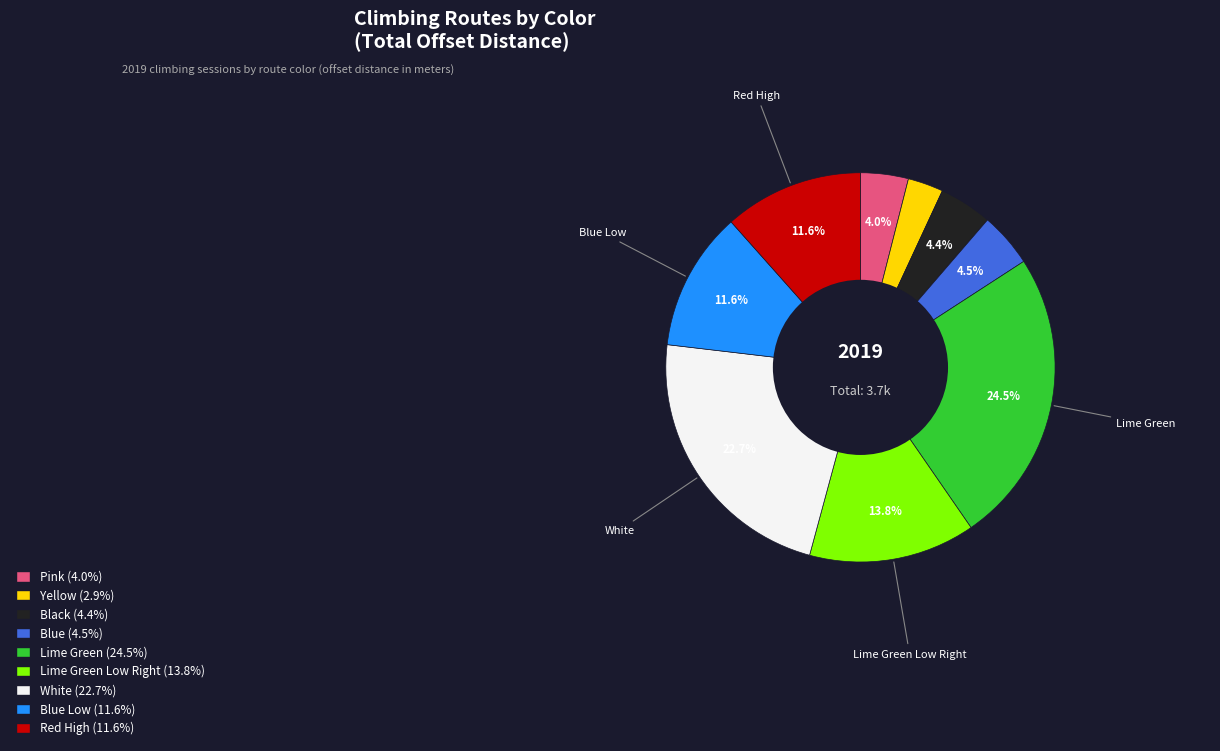

Does any single category account for the majority?

No